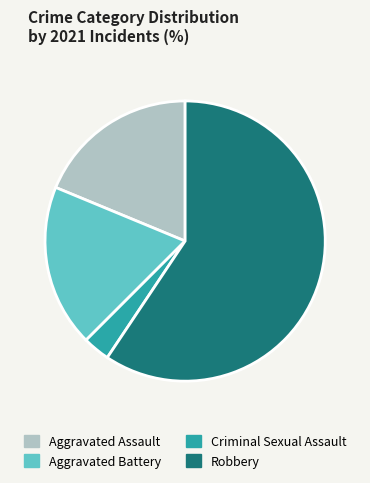

Which slice is the largest?

Robbery